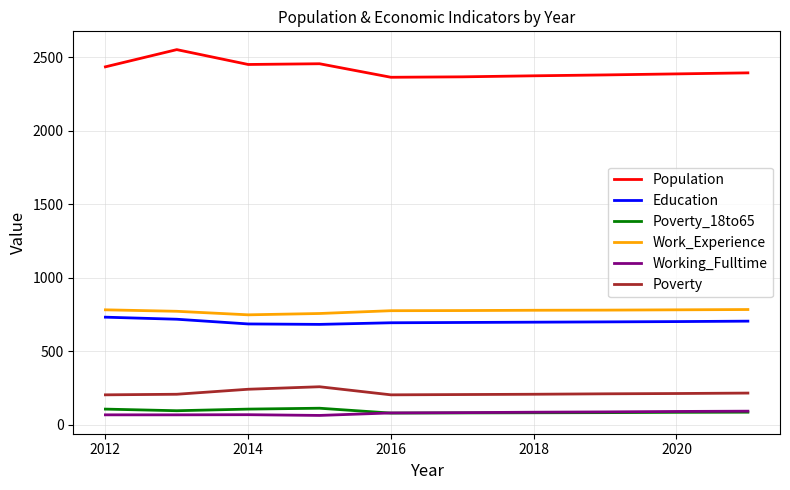

Which series has the widest spread of values?

Population